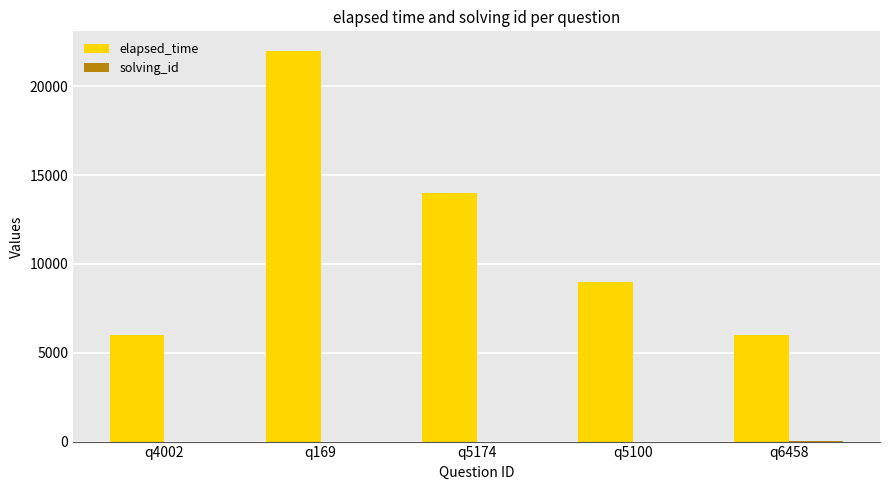

Which series changed the most between q5100 and q6458?

elapsed_time